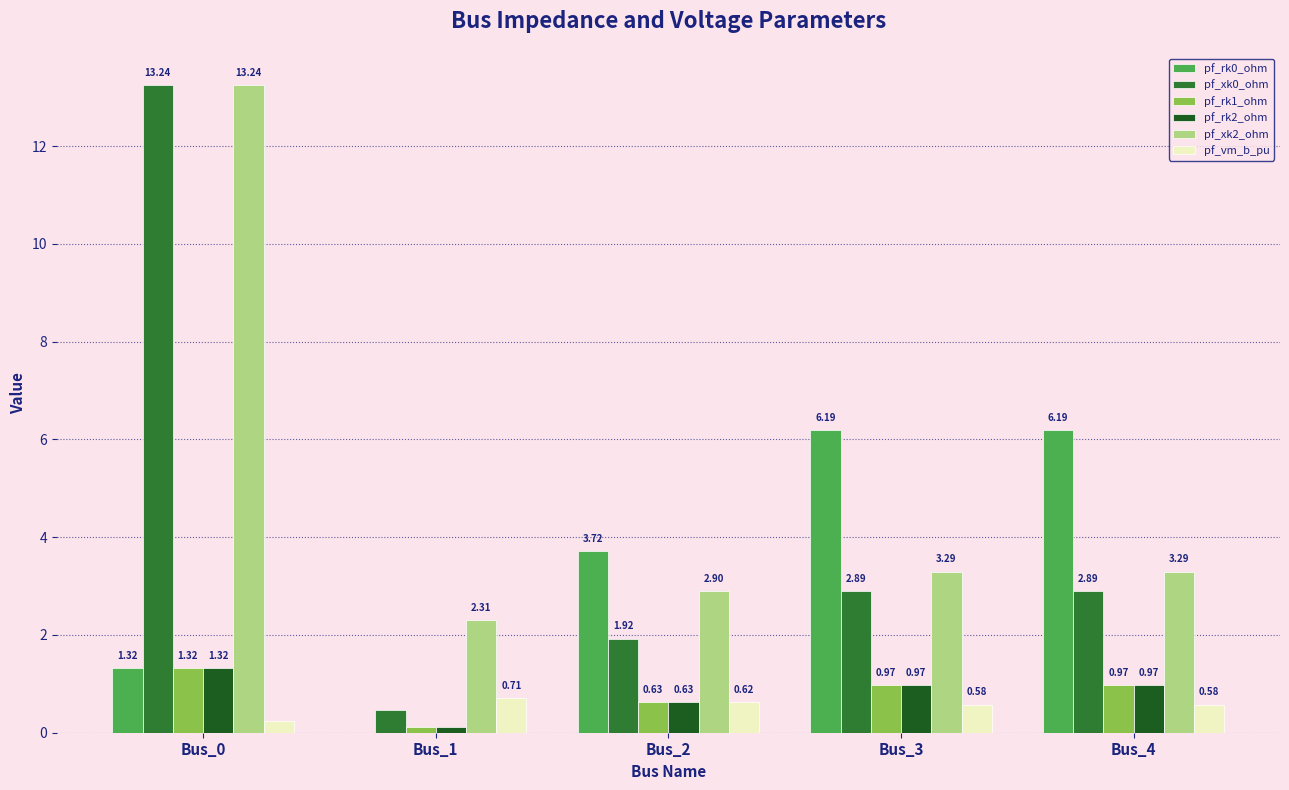

What is the sum of the pf_rk1_ohm values at Bus_4 and Bus_1?

1.1